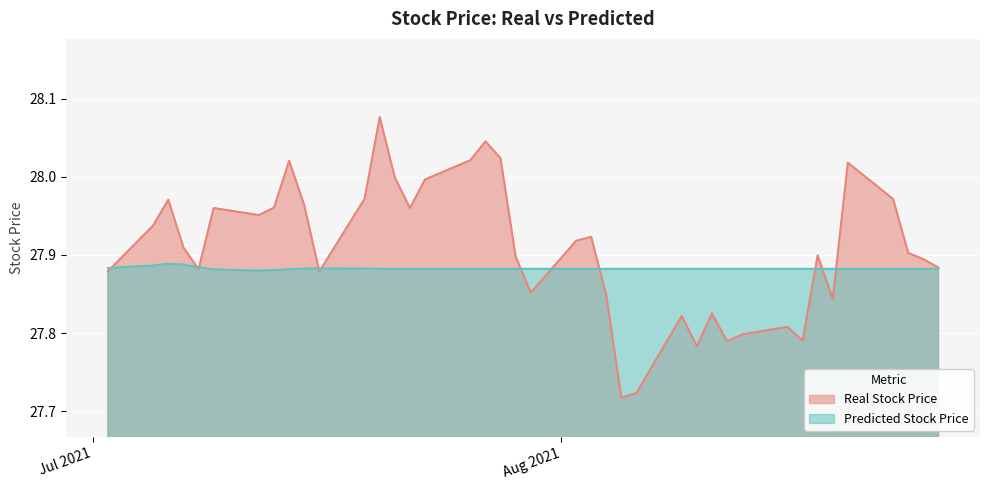

Which label corresponds to the smallest value in the chart?

2021-08-05